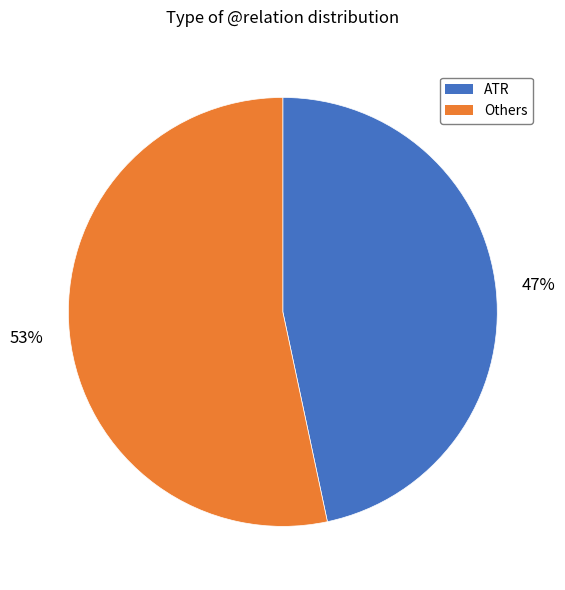

Does any single category account for the majority?

Yes